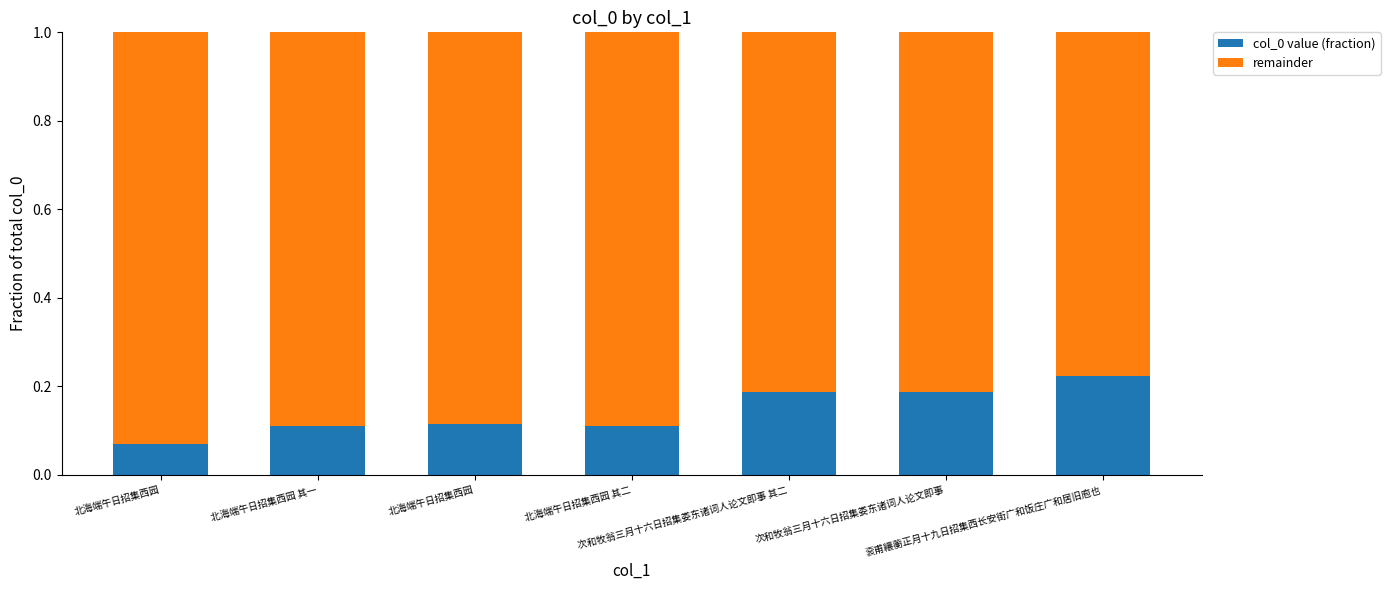

What is the sum of the col_0 value (fraction) values at 北海端午日招集西园 其一 and 次和牧翁三月十六日招集娄东诸词人论文即事?

0.3